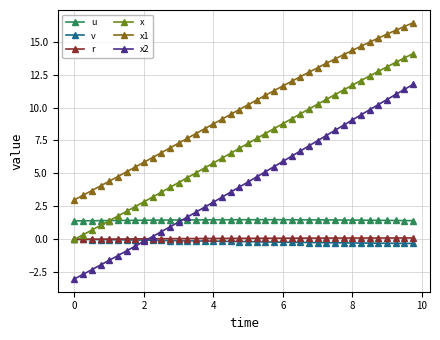

Which series has the widest spread of values?

x2